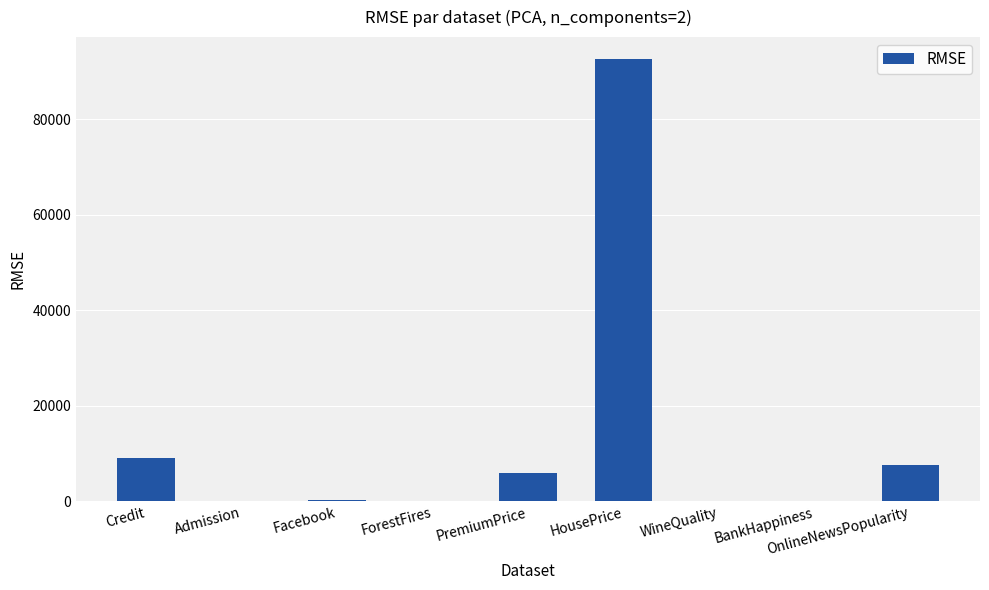

True or false: the data shows 9104.7 at Credit.

True